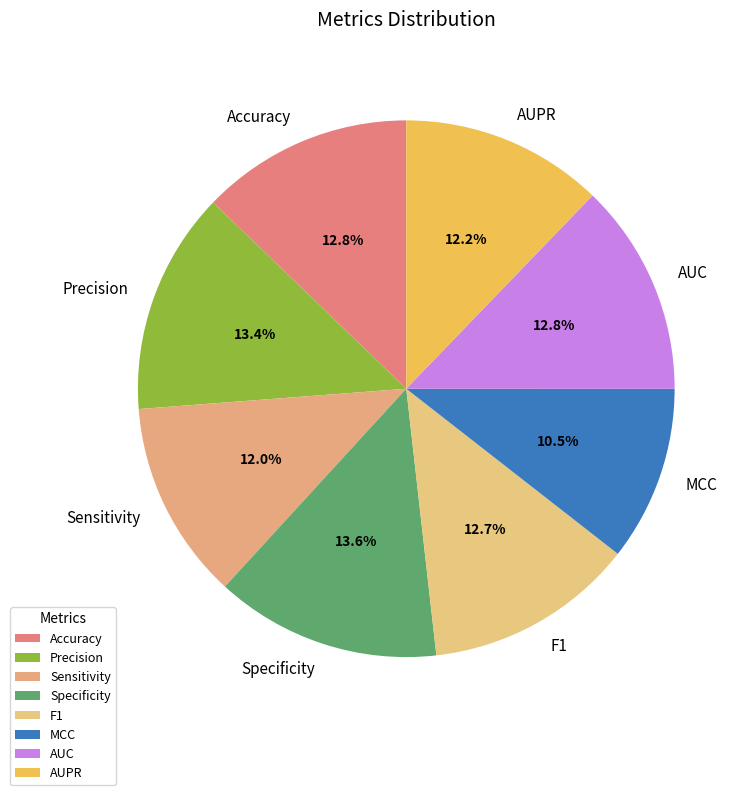

Does any single category account for the majority?

No